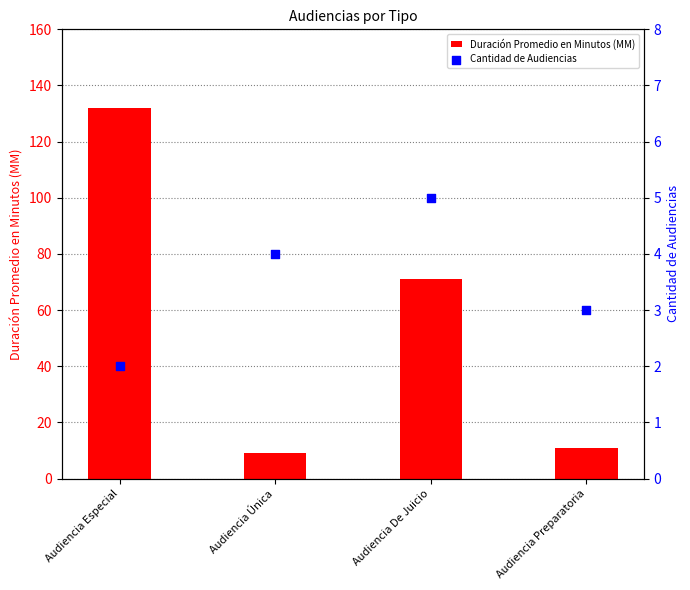

What is the total value across all series at Audiencia Especial?

134